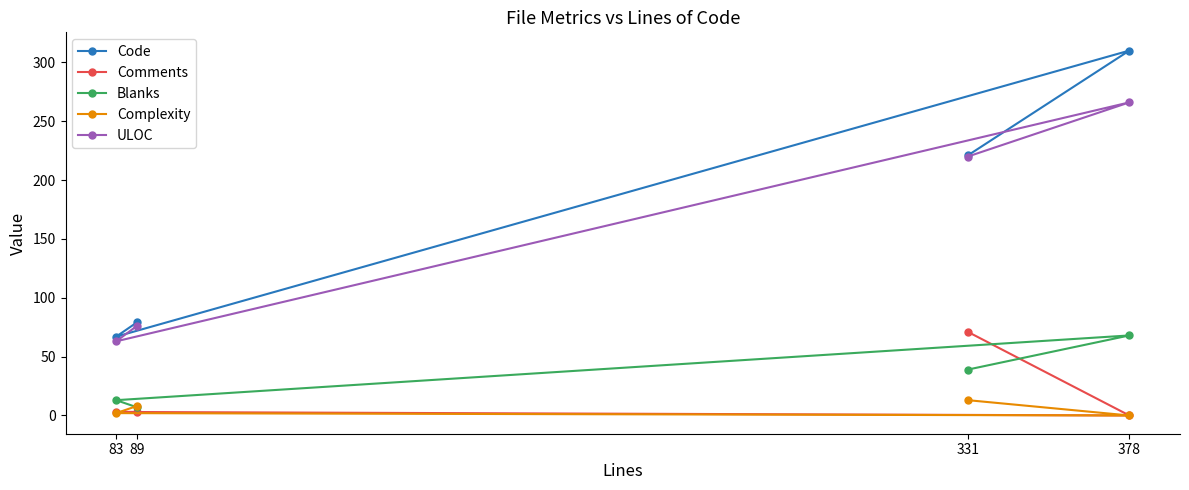

Reading left to right, what are all the values shown in this chart?

Code: 83=67	89=79	331=221	378=310
Comments: 83=3	89=3	331=71	378=0
Blanks: 83=13	89=7	331=39	378=68
Complexity: 83=2	89=8	331=13	378=0
ULOC: 83=63	89=76	331=220	378=266